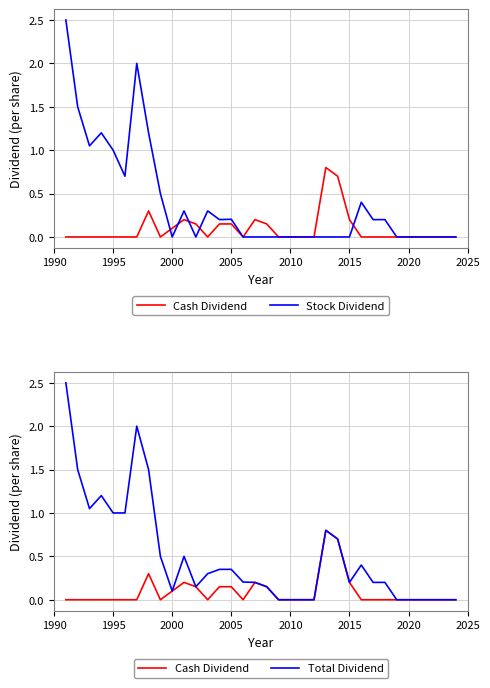

Reading right to left, what are all the values shown in this chart?

Cash Dividend: 0.0	0.0	0.0	0.0	0.0	0.0	0.0	0.0	0.0	0.2	0.7	0.8	0.0	0.0	0.0	0.0	0.1	0.2	0.0	0.1	0.1	0.0	0.1	0.2	0.1	0.0	0.3	0.0	0.0	0.0	0.0	0.0	0.0	0.0
Stock Dividend: 0.0	0.0	0.0	0.0	0.0	0.0	0.2	0.2	0.4	0.0	0.0	0.0	0.0	0.0	0.0	0.0	0.0	0.0	0.0	0.2	0.2	0.3	0.0	0.3	0.0	0.5	1.2	2.0	0.7	1.0	1.2	1.1	1.5	2.5
Total Dividend: 0.0	0.0	0.0	0.0	0.0	0.0	0.2	0.2	0.4	0.2	0.7	0.8	0.0	0.0	0.0	0.0	0.1	0.2	0.2	0.3	0.3	0.3	0.1	0.5	0.1	0.5	1.5	2.0	1.0	1.0	1.2	1.1	1.5	2.5